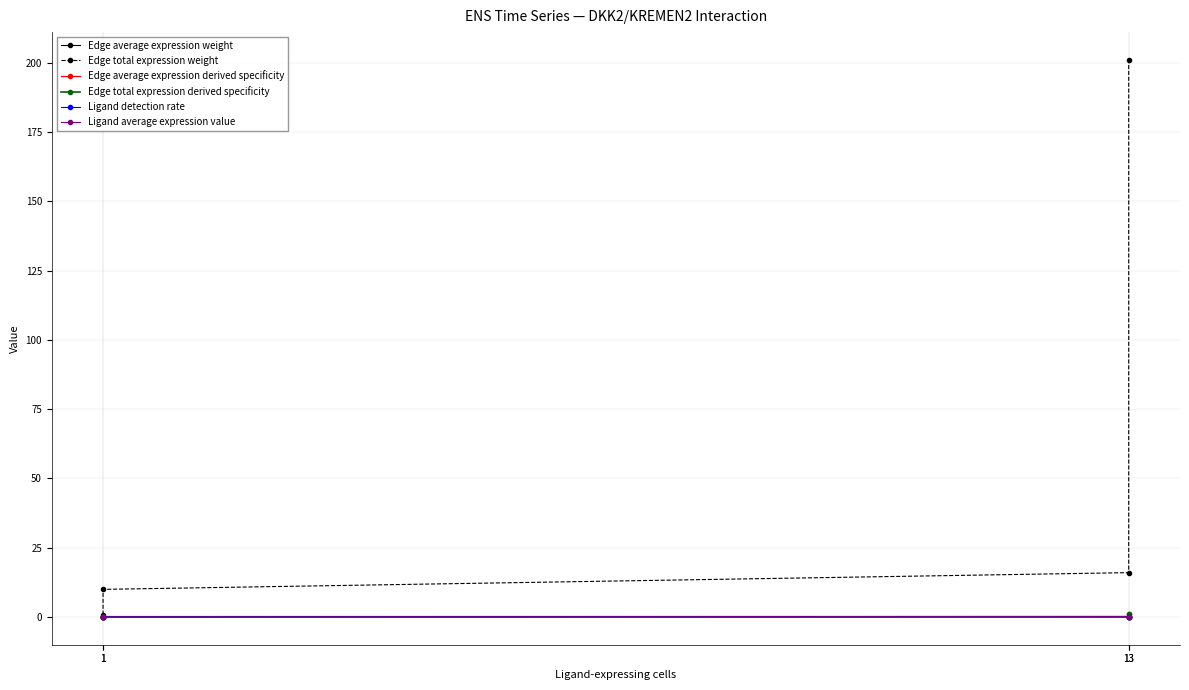

What is the sum of all Ligand average expression value values?

0.2